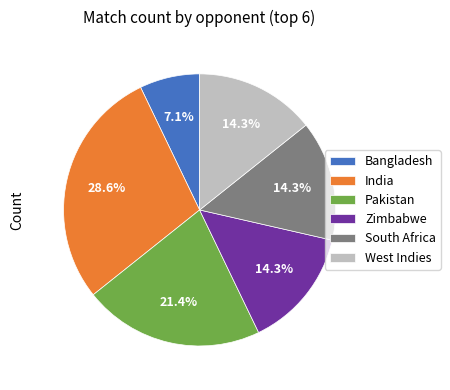

How many slices are in this pie chart?

6